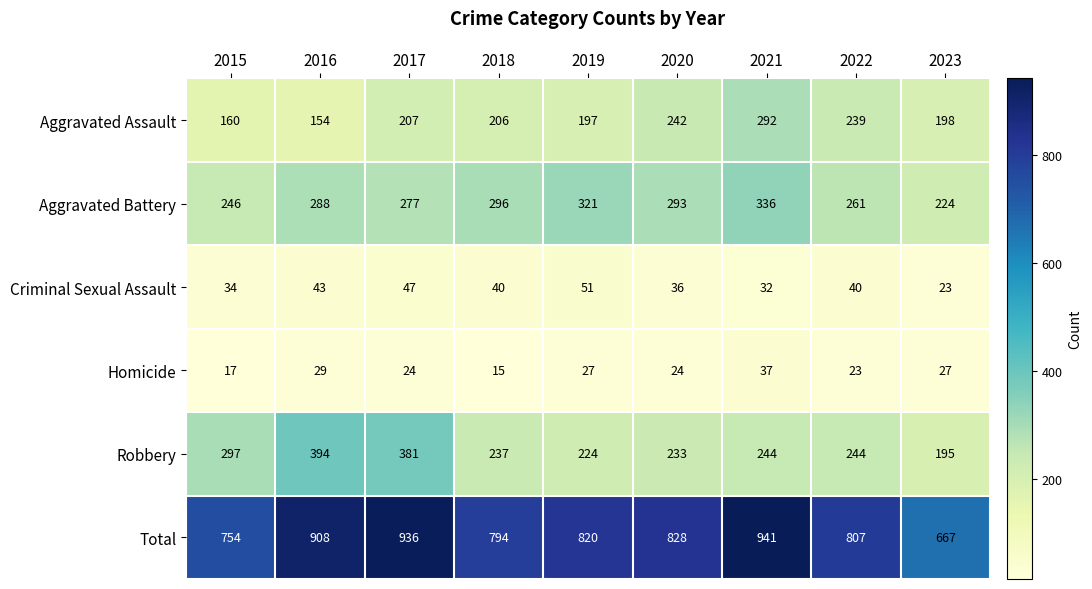

What is the difference between the second highest and second lowest values in the Homicide series?

12